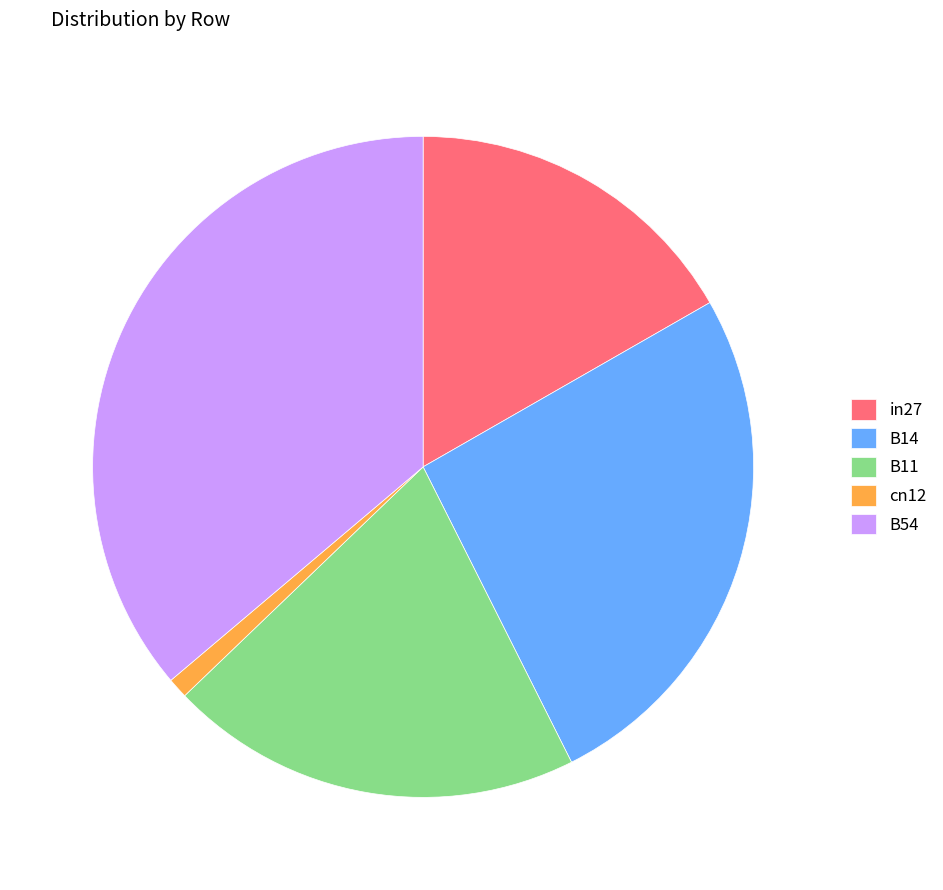

Between B14 and B54, which is larger?

B54